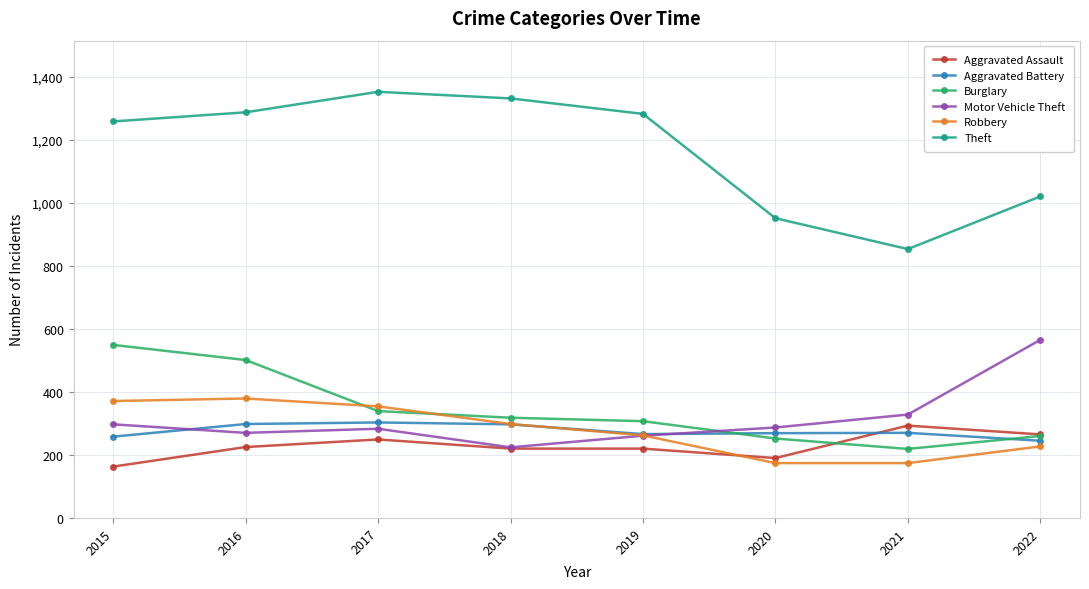

Where is the first local maximum for Robbery?

2016